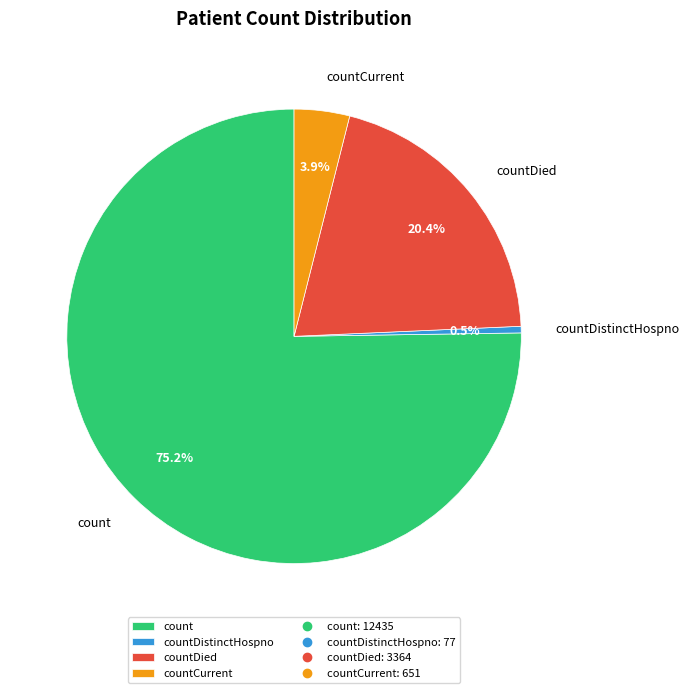

Between count and countCurrent, which is larger?

count